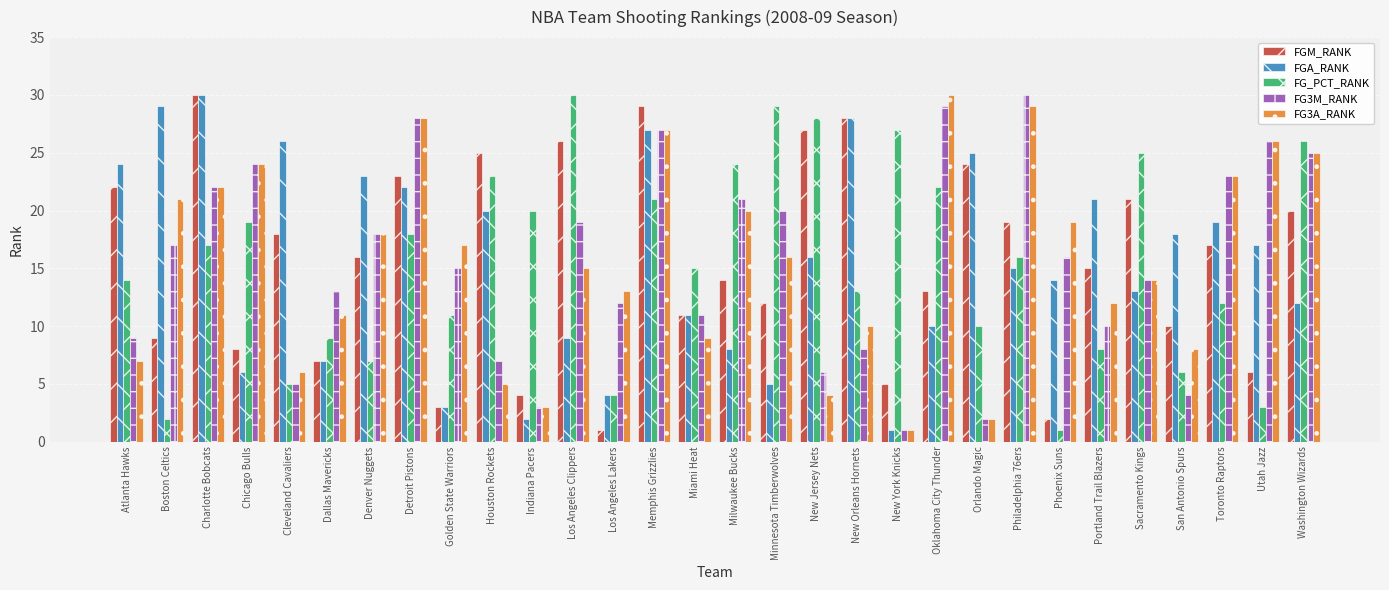

At which label does FGM_RANK reach its peak?

Charlotte Bobcats